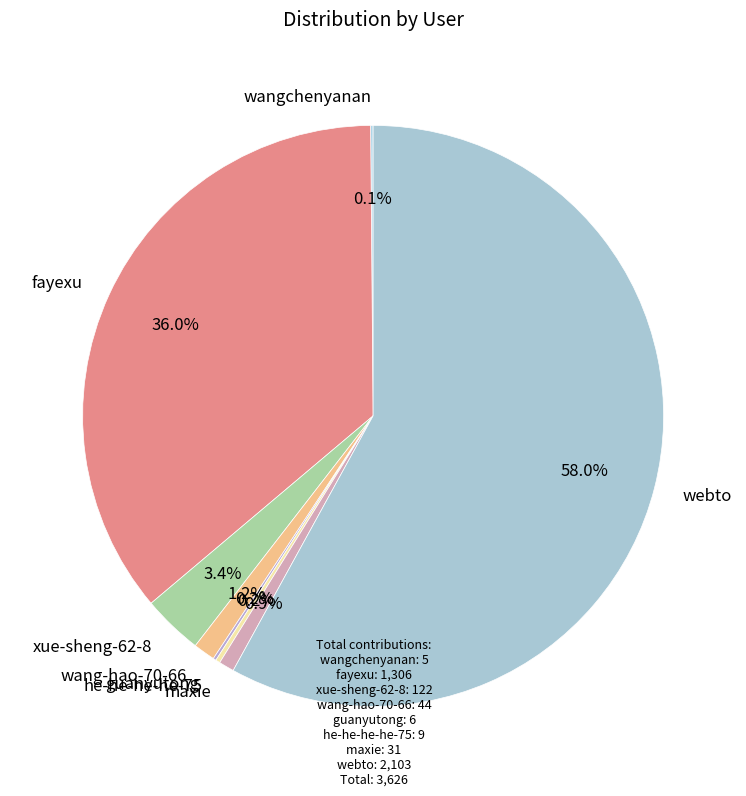

Does webto account for over 50% of the chart?

Yes